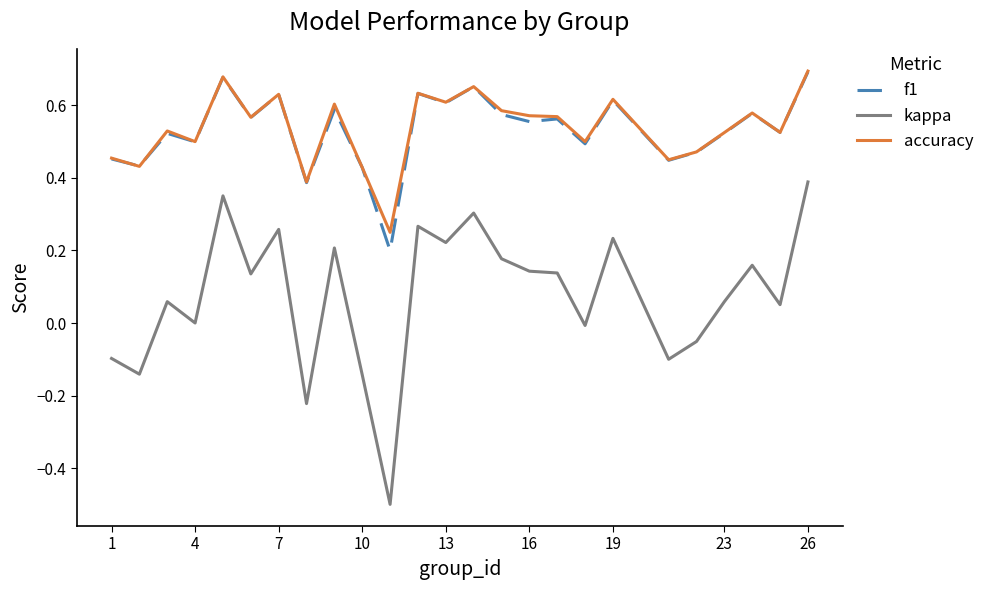

How many lines are shown in the chart?

3